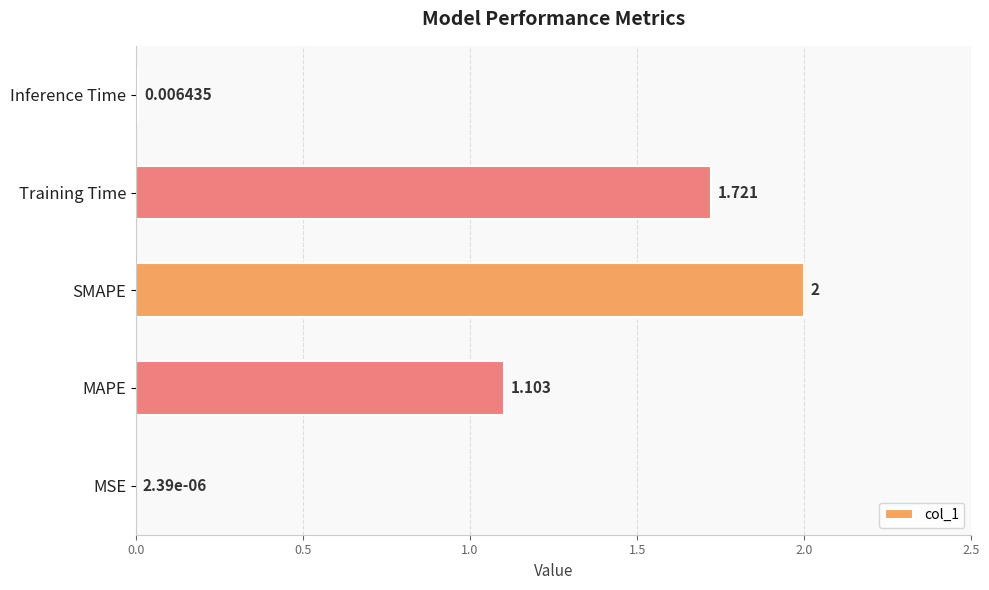

At which label is the value closest to 1?

MAPE